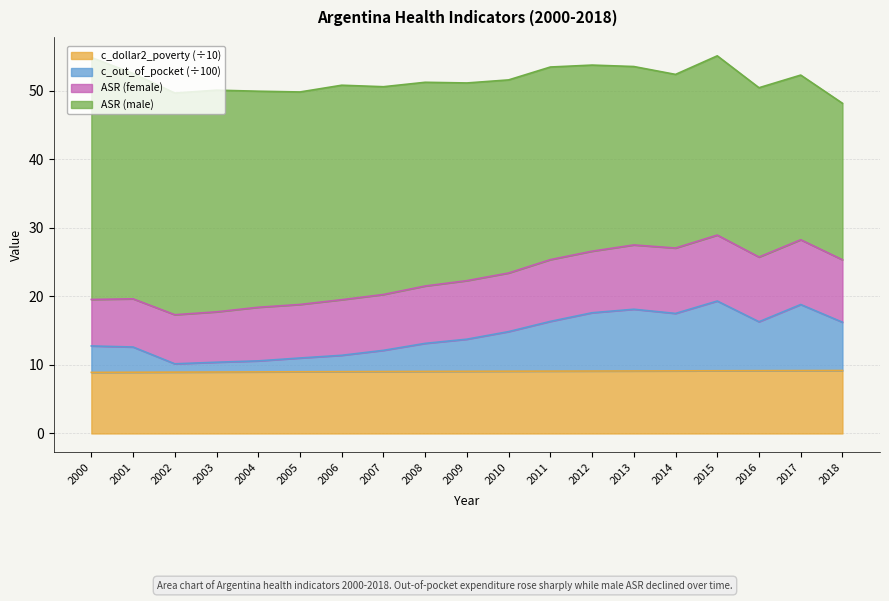

What is the value of the c_out_of_pocket point at the 19th from the left?

16.2